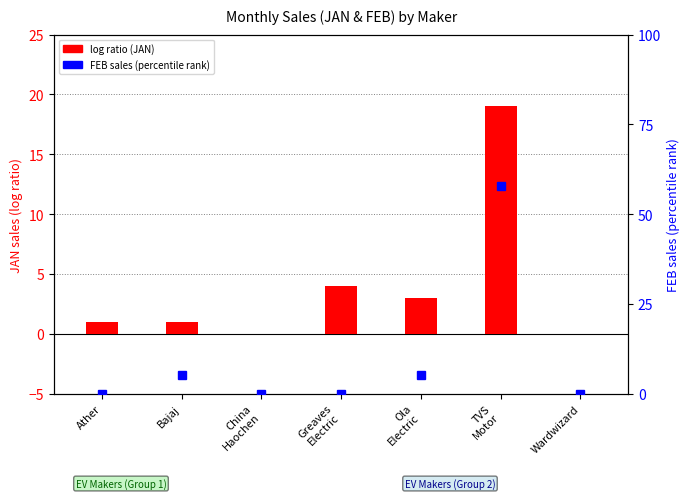

Which has a higher value, Ather or Ola
Electric?

Ola
Electric